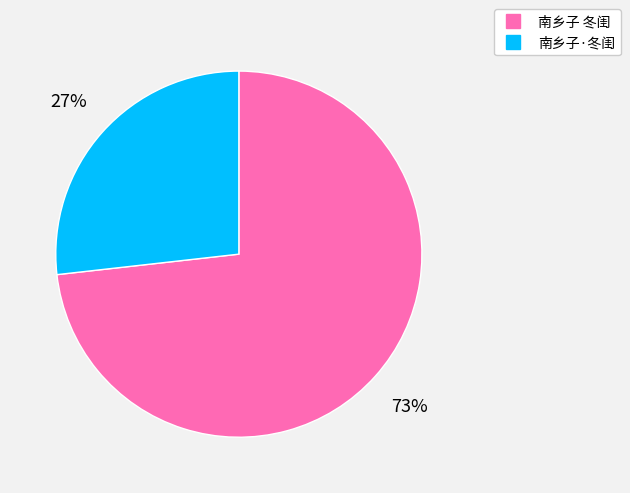

To the nearest percent, what portion does 南乡子 冬闺 represent?

73%